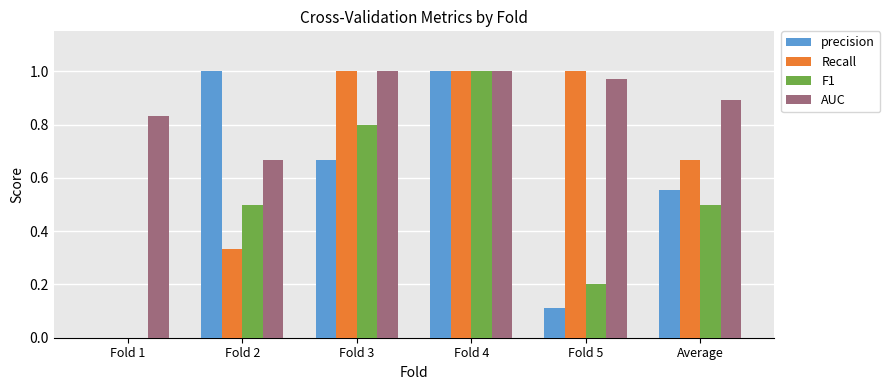

Does the chart contain stacked bars?

No